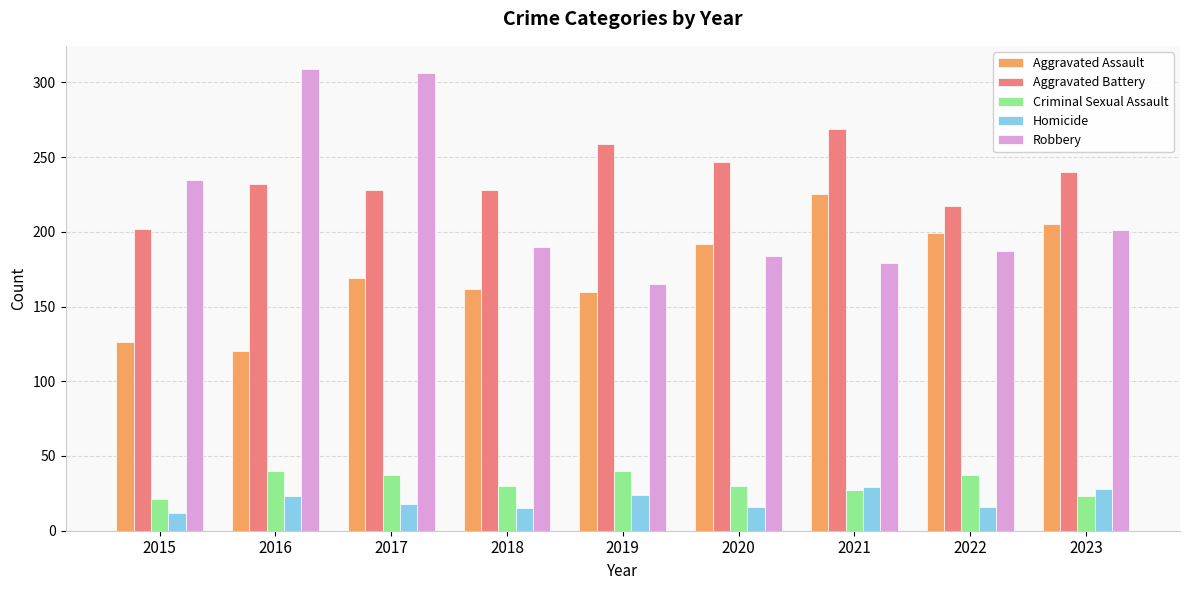

What is the difference between the highest and lowest values at 2020?

231